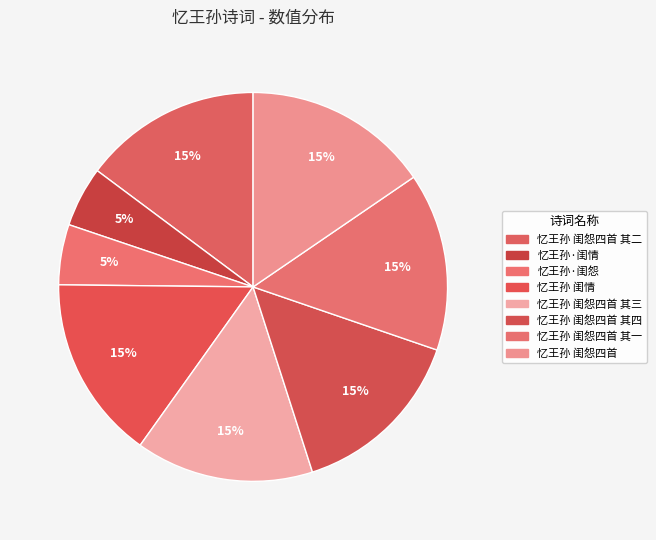

Is 忆王孙 闺怨四首 其四 the majority of the pie?

No